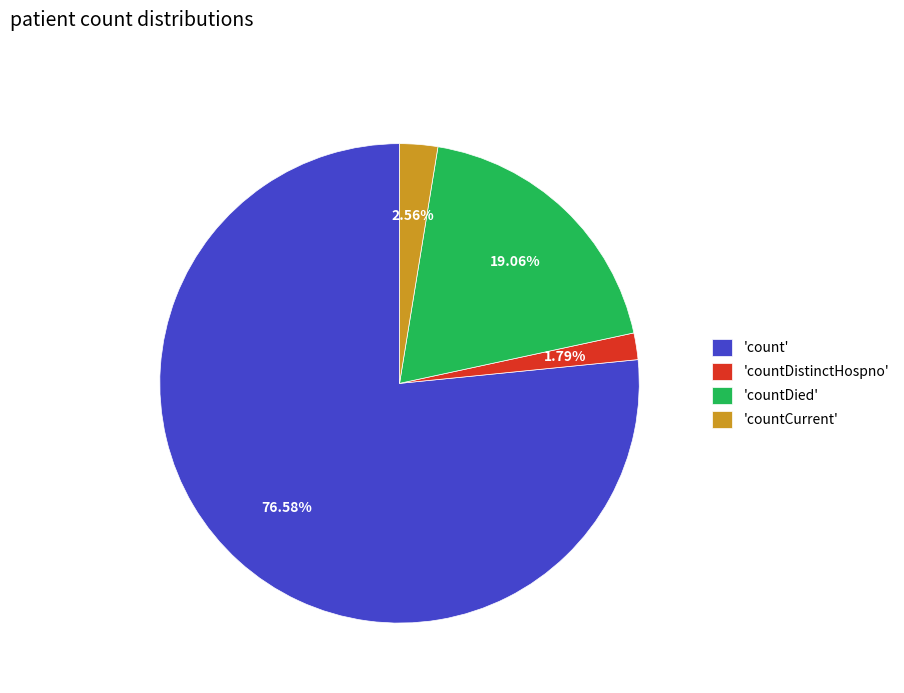

Combined, do 'count' and 'countDistinctHospno' account for over 50%?

Yes